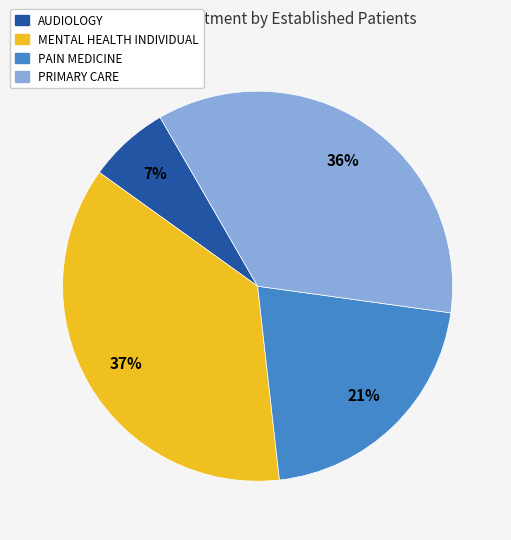

To the nearest percent, what is the average slice percentage?

25%